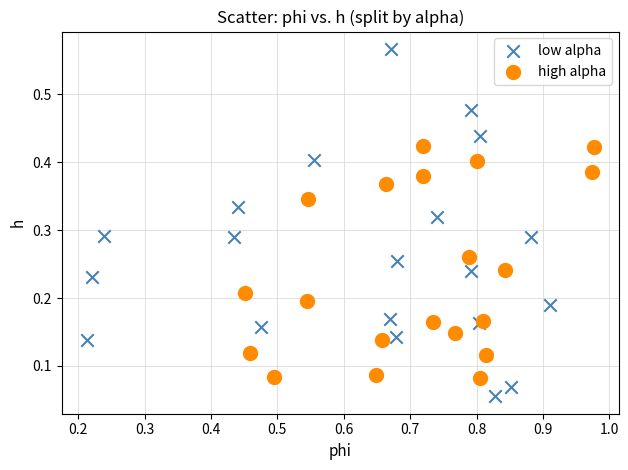

Which series reaches the maximum Y coordinate?

low alpha